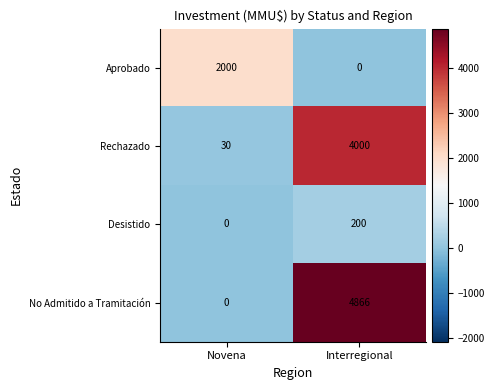

What is the spread (max minus min) of values at Interregional?

4866